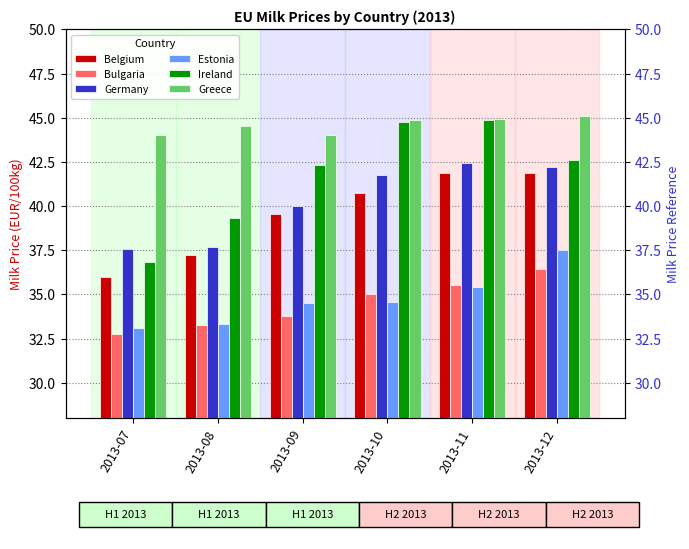

What is the difference between the second highest and second lowest values in the Greece series?

0.9